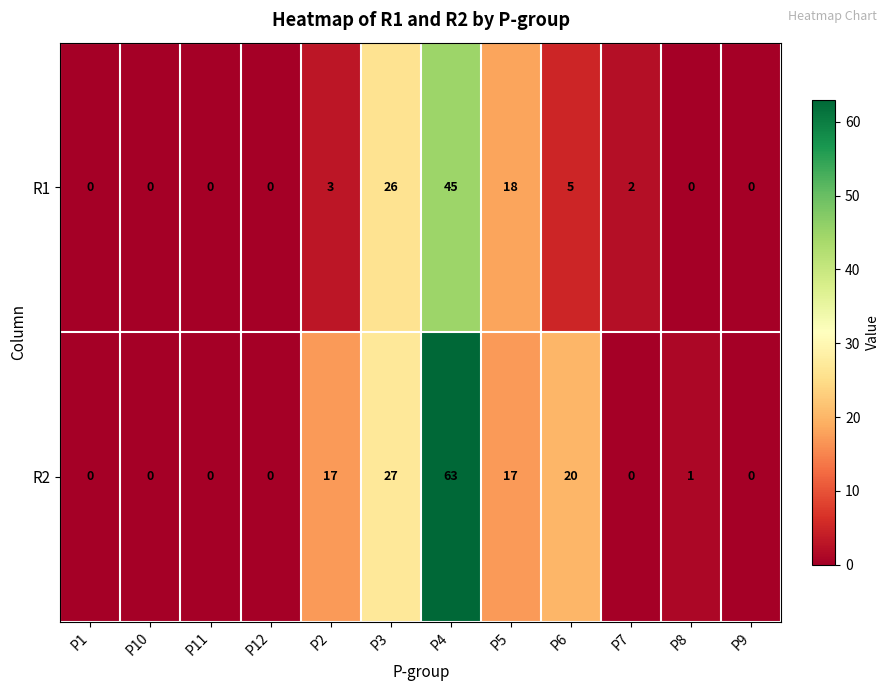

What is the sum of the R1 values at P5 and P4?

63